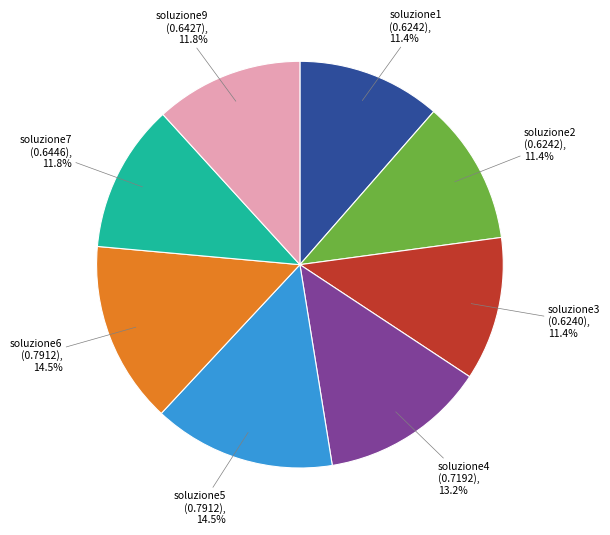

Is there any slice that represents more than half of the pie?

No